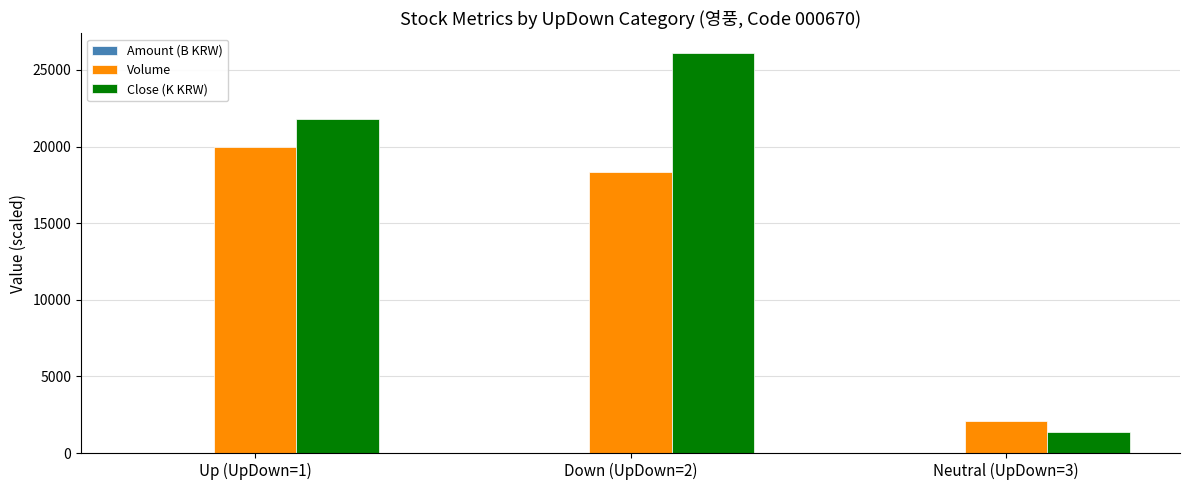

The value of Close (K KRW) at Up (UpDown=1) is 21767.0. True or false?

True